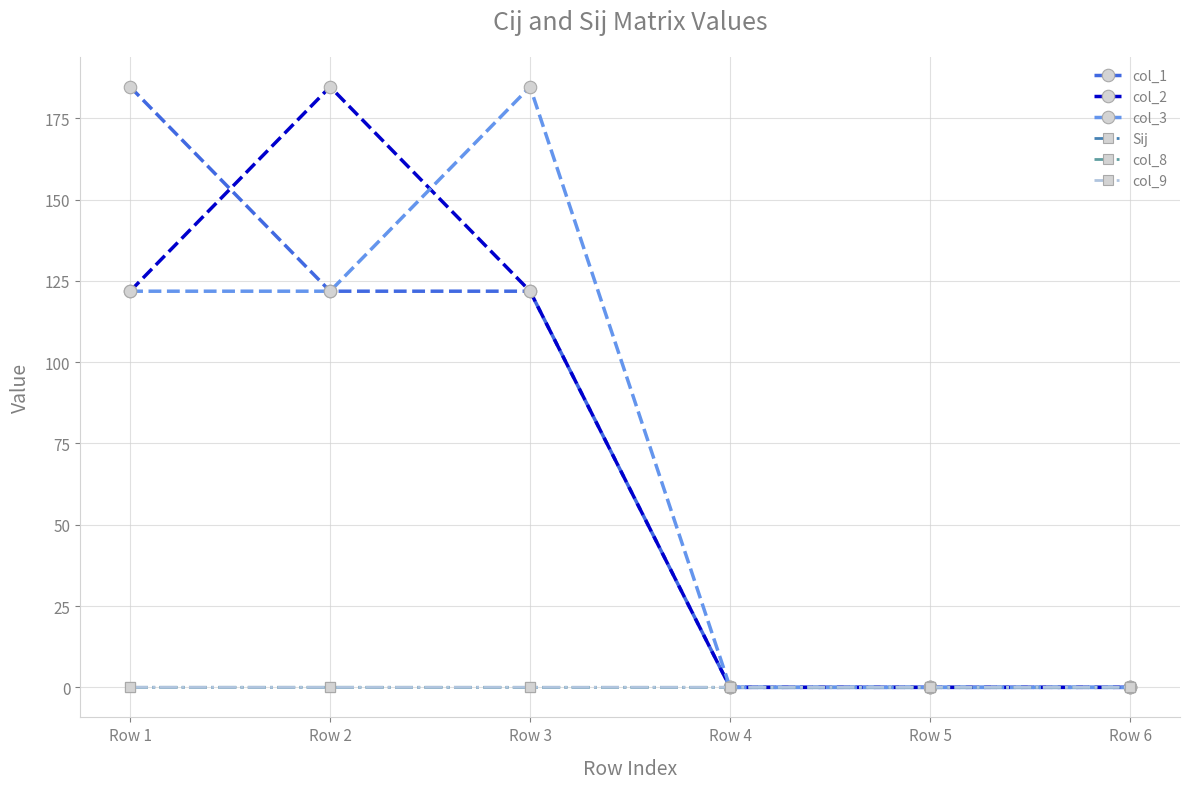

At how many categories does at least one series exceed 15?

3